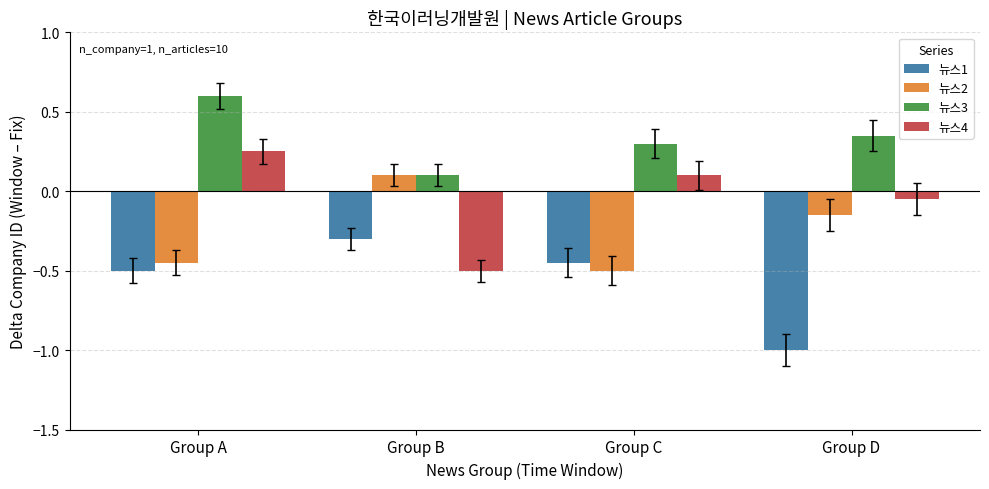

Count the number of categories in the chart.

4